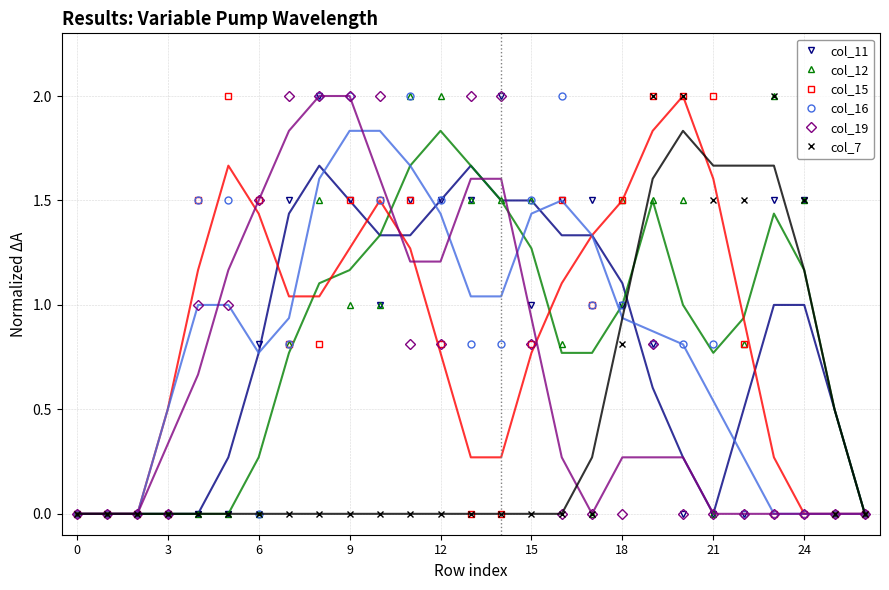

Reading left to right, what are all the values shown in this chart?

col_11: 0.0	0.0	0.0	0.0	0.0	0.0	0.8	1.5	2.0	1.5	1.0	1.5	1.5	1.5	2.0	1.0	1.5	1.5	1.0	0.8	0.0	0.0	0.0	1.5	1.5	0.0	0.0
col_12: 0.0	0.0	0.0	0.0	0.0	0.0	0.0	0.8	1.5	1.0	1.0	2.0	2.0	1.5	1.5	1.5	0.8	0.0	1.5	1.5	1.5	0.0	0.8	2.0	1.5	0.0	0.0
col_15: 0.0	0.0	0.0	0.0	1.5	2.0	1.5	0.8	0.8	1.5	1.5	1.5	0.8	0.0	0.0	0.8	1.5	1.0	1.5	2.0	2.0	2.0	0.8	0.0	0.0	0.0	0.0
col_16: 0.0	0.0	0.0	0.0	1.5	1.5	0.0	0.8	2.0	2.0	1.5	2.0	1.5	0.8	0.8	1.5	2.0	1.0	1.0	0.8	0.8	0.8	0.0	0.0	0.0	0.0	0.0
col_19: 0.0	0.0	0.0	0.0	1.0	1.0	1.5	2.0	2.0	2.0	2.0	0.8	0.8	2.0	2.0	0.8	0.0	0.0	0.0	0.8	0.0	0.0	0.0	0.0	0.0	0.0	0.0
col_7: 0.0	0.0	0.0	0.0	0.0	0.0	0.0	0.0	0.0	0.0	0.0	0.0	0.0	0.0	0.0	0.0	0.0	0.0	0.8	2.0	2.0	1.5	1.5	2.0	1.5	0.0	0.0